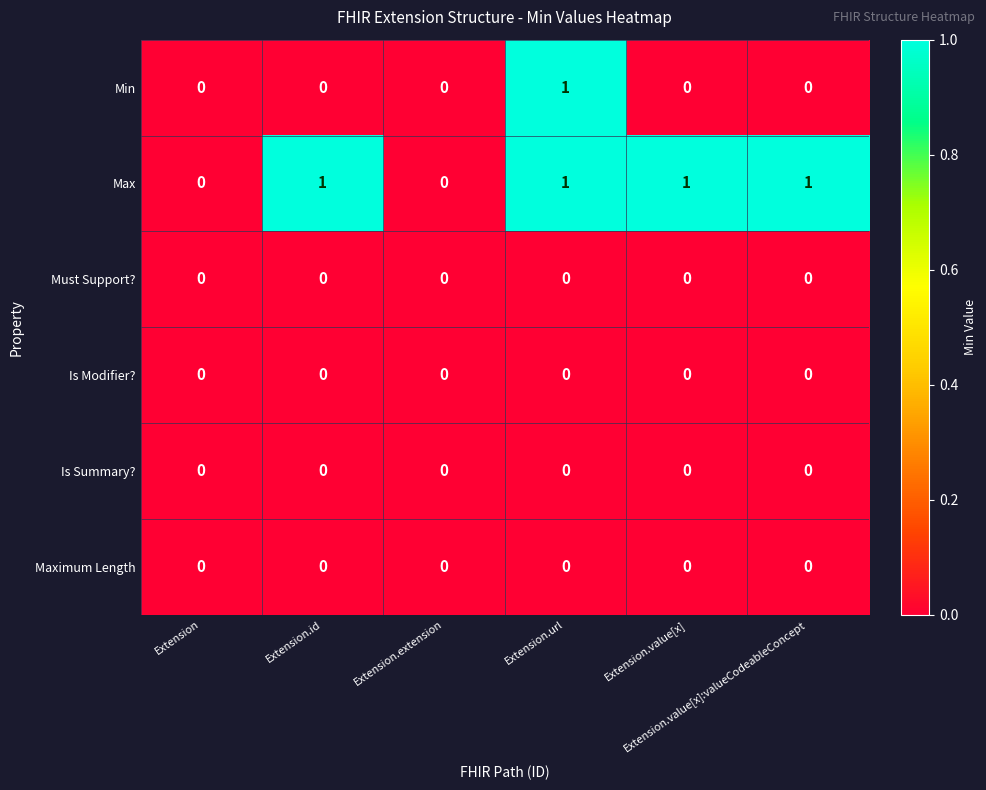

At which category is the sum across all series the highest?

Extension.url